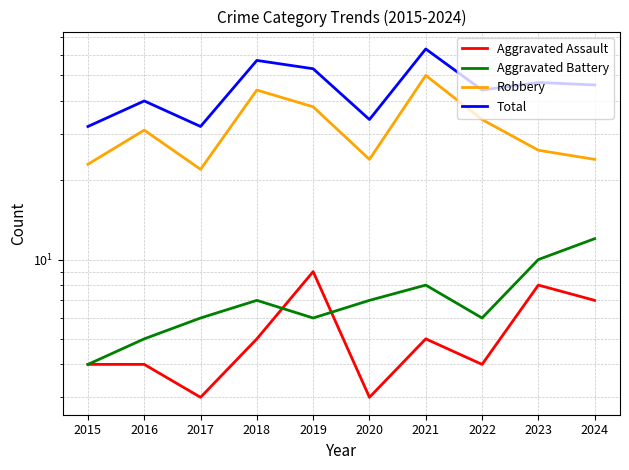

What value does the Total series have at 2020?

34